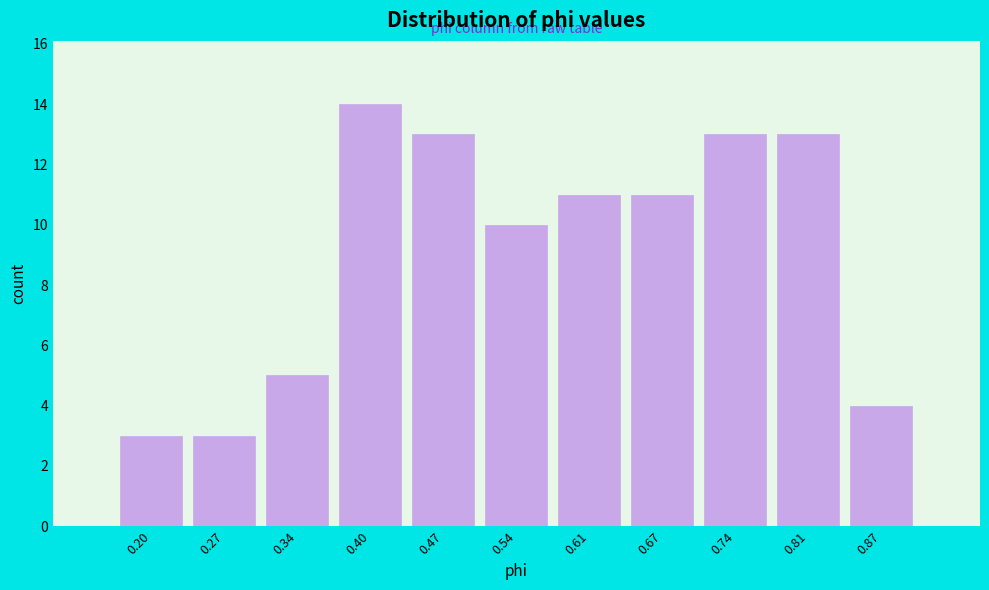

Reading left to right, what are all the values shown in this chart?

0.20=3	0.27=3	0.34=5	0.40=14	0.47=13	0.54=10	0.61=11	0.67=11	0.74=13	0.81=13	0.87=4